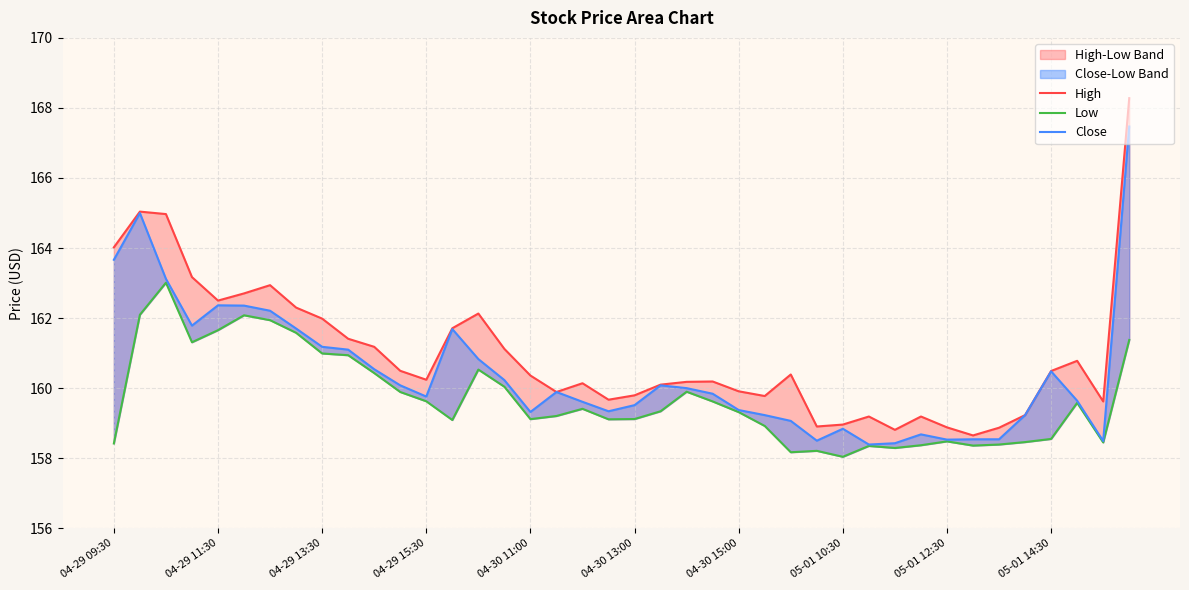

In High, how many points are lower than both neighbors (excluding endpoints)?

9